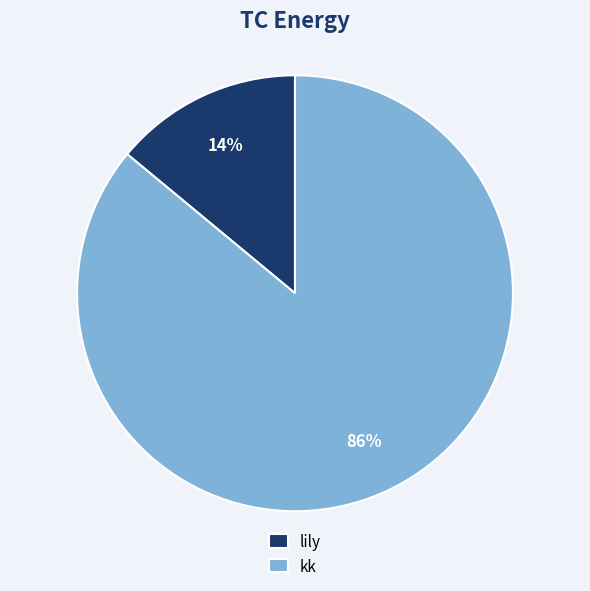

Between lily and kk, which is larger?

kk